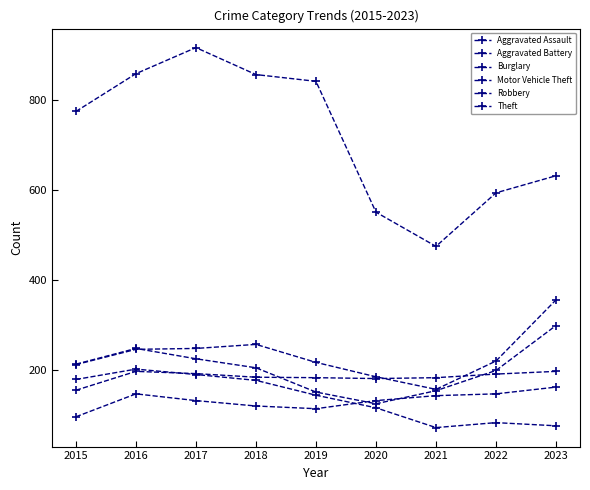

Is it true that Motor Vehicle Theft equals 157 at 2016?

False